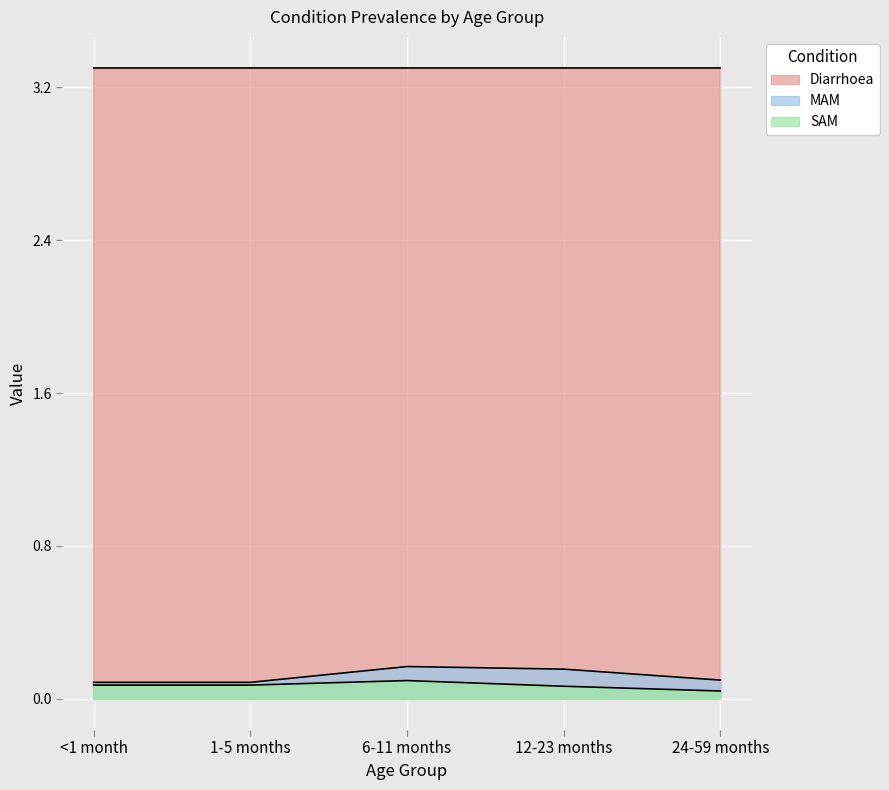

Which has a higher value, 1-5 months or <1 month?

1-5 months